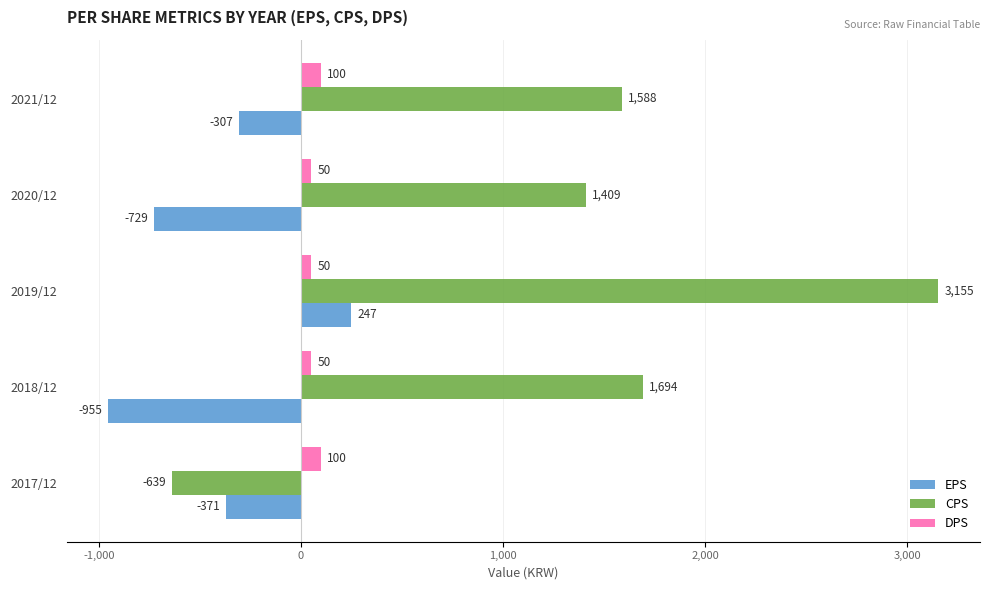

What is the average value of the EPS series?

-423